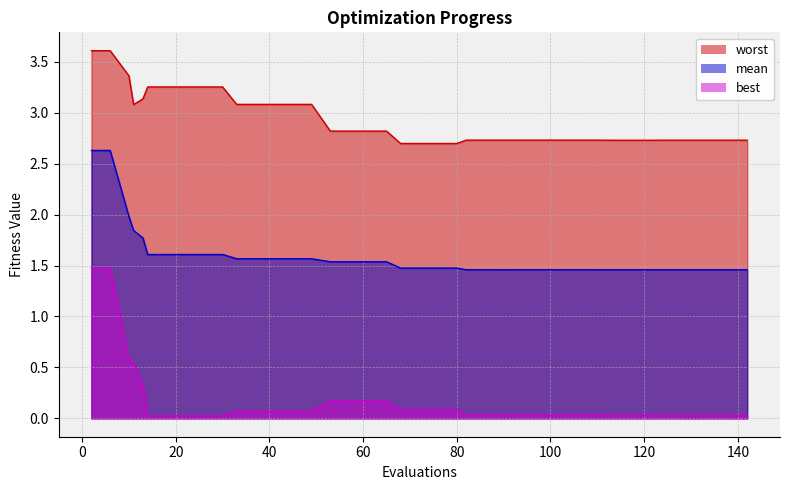

Reading left to right, list all the values displayed in this chart.

mean: 2.6	2.6	2.0	1.8	1.8	1.6	1.6	1.6	1.6	1.6	1.6	1.6	1.6	1.6	1.6	1.5	1.5	1.5	1.5	1.5	1.5	1.5	1.5	1.5	1.5	1.5	1.5	1.5	1.5	1.5	1.5	1.5	1.5	1.5	1.5	1.5	1.5	1.5	1.5	1.5
best: 1.5	1.5	0.6	0.5	0.3	0.0	0.0	0.0	0.0	0.0	0.1	0.1	0.1	0.1	0.1	0.2	0.2	0.2	0.2	0.1	0.1	0.1	0.1	0.0	0.0	0.0	0.0	0.0	0.0	0.0	0.0	0.0	0.0	0.0	0.0	0.0	0.0	0.0	0.0	0.0
worst: 3.6	3.6	3.4	3.1	3.1	3.3	3.3	3.3	3.3	3.3	3.1	3.1	3.1	3.1	3.1	2.8	2.8	2.8	2.8	2.7	2.7	2.7	2.7	2.7	2.7	2.7	2.7	2.7	2.7	2.7	2.7	2.7	2.7	2.7	2.7	2.7	2.7	2.7	2.7	2.7